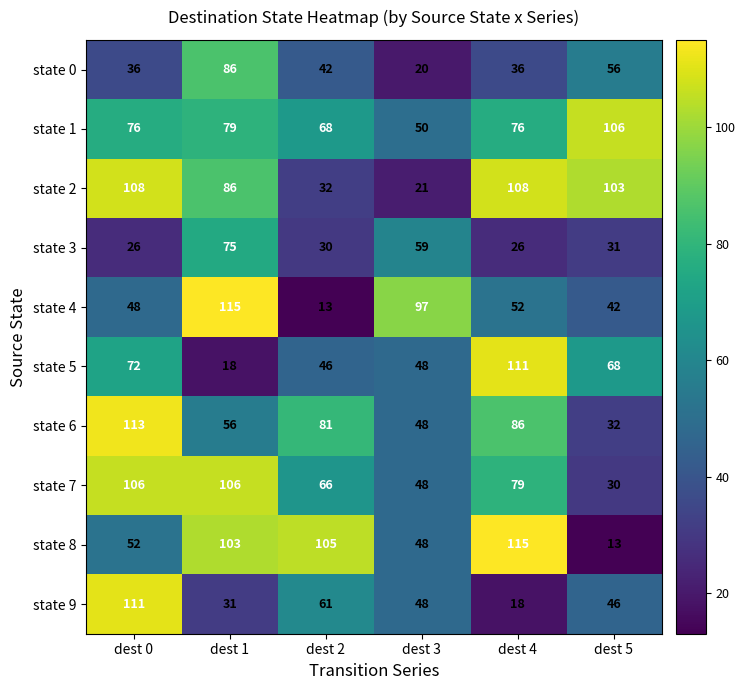

What is the spread (max minus min) of values at dest 0?

87